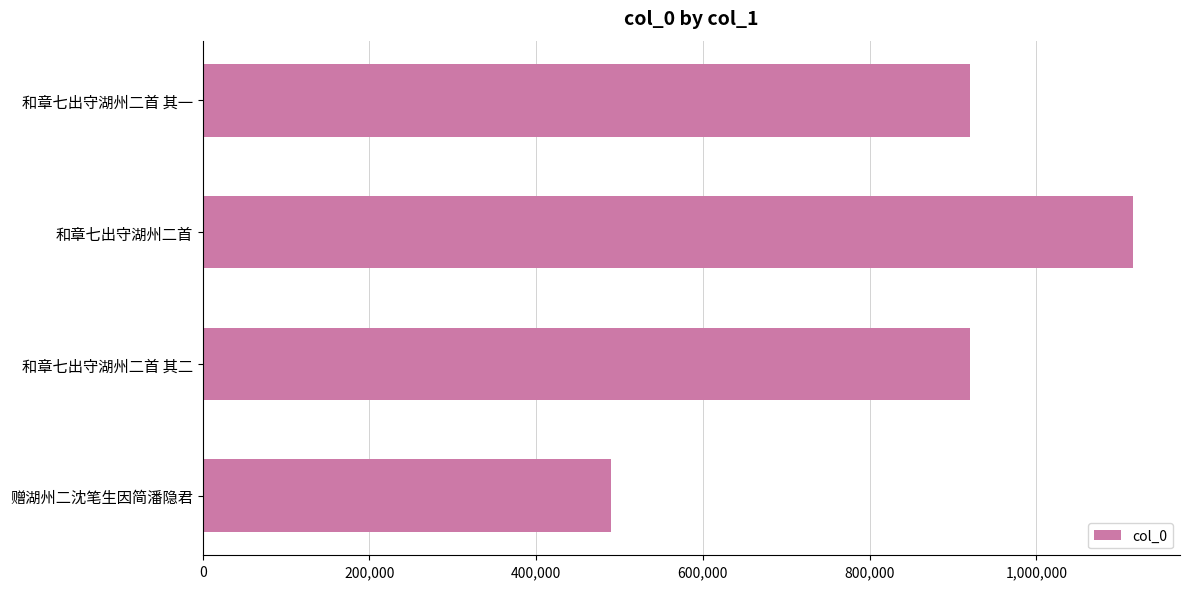

Which category has the lowest value across all series?

赠湖州二沈笔生因简潘隐君